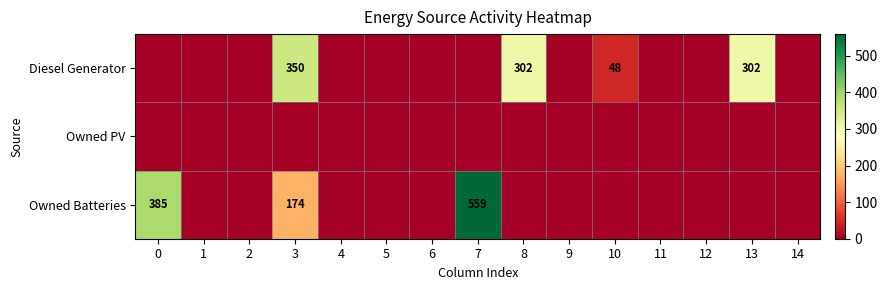

Which series has the largest range (max minus min)?

row_2